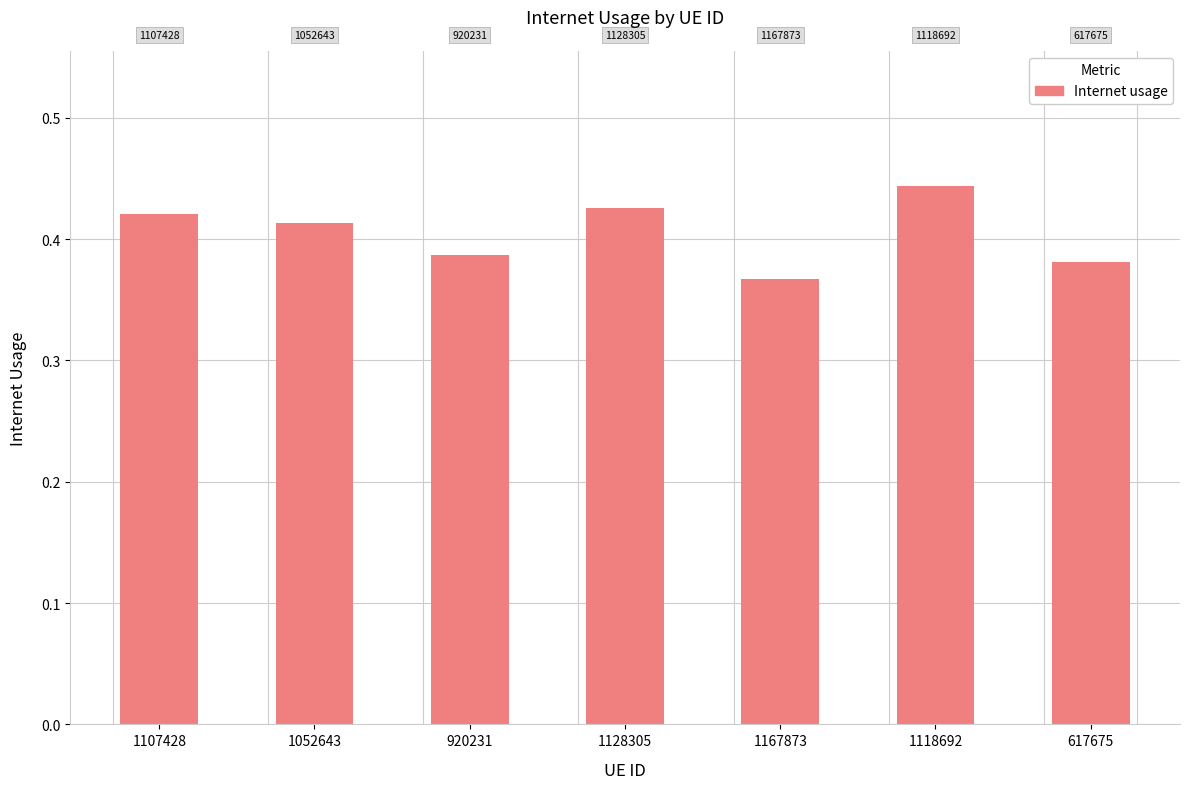

What is the label of the 5th bar from the left?

1167873